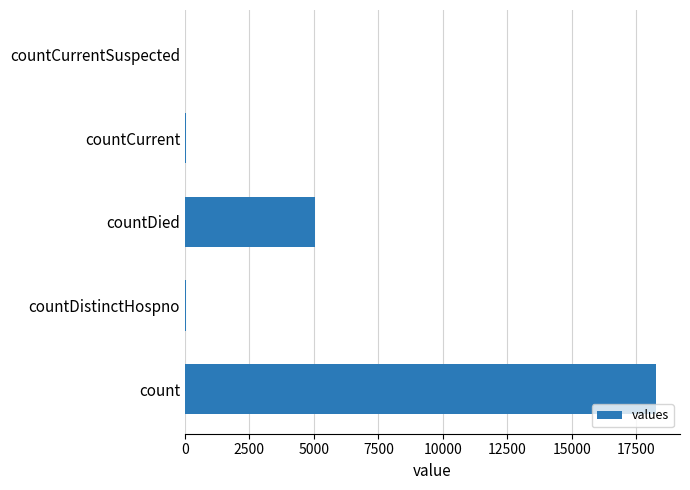

What is the sum of the values at countDied and count?

23347